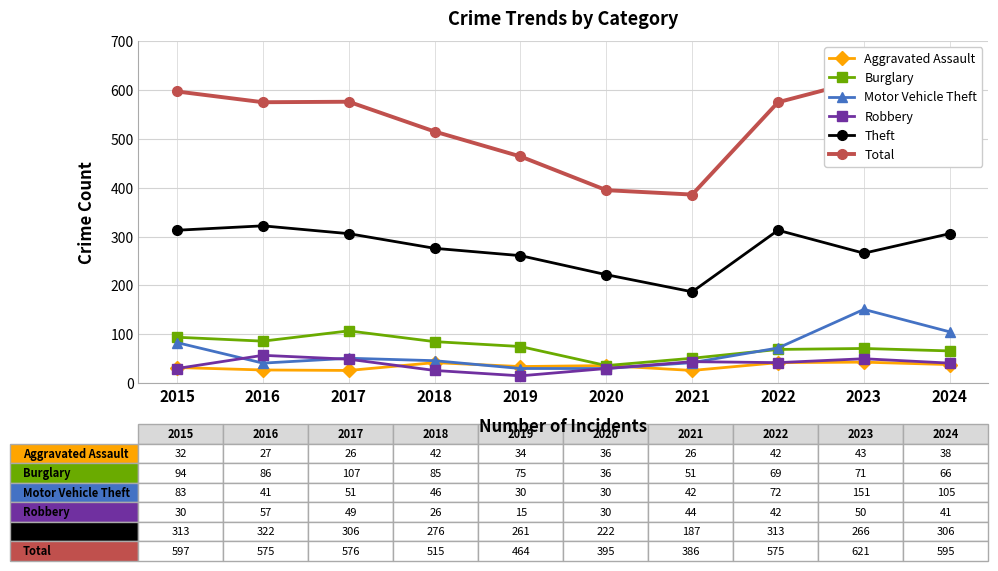

Reading left to right, transcribe all the data shown in this chart.

Aggravated Assault: 32	27	26	42	34	36	26	42	43	38
Burglary: 94	86	107	85	75	36	51	69	71	66
Motor Vehicle Theft: 83	41	51	46	30	30	42	72	151	105
Robbery: 30	57	49	26	15	30	44	42	50	41
Theft: 313	322	306	276	261	222	187	313	266	306
Total: 597	575	576	515	464	395	386	575	621	595